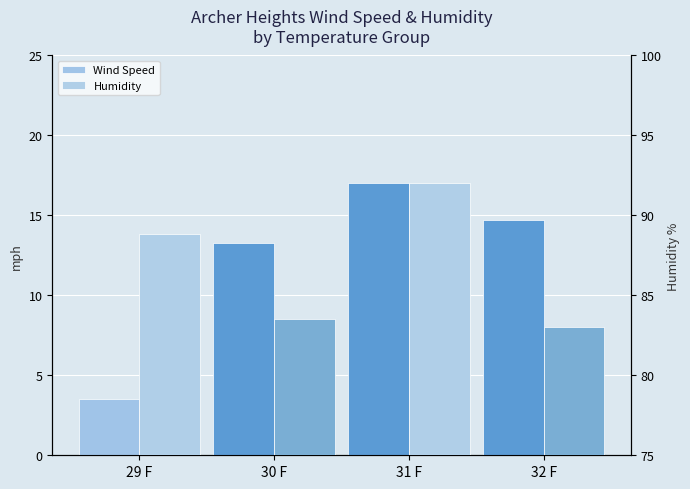

What position from the left is 29 F?

1